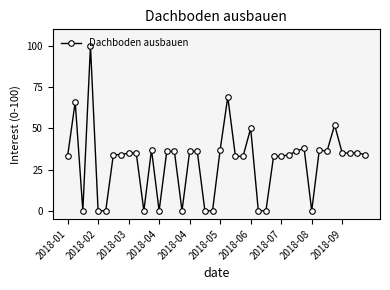

What is the greatest value displayed?

100